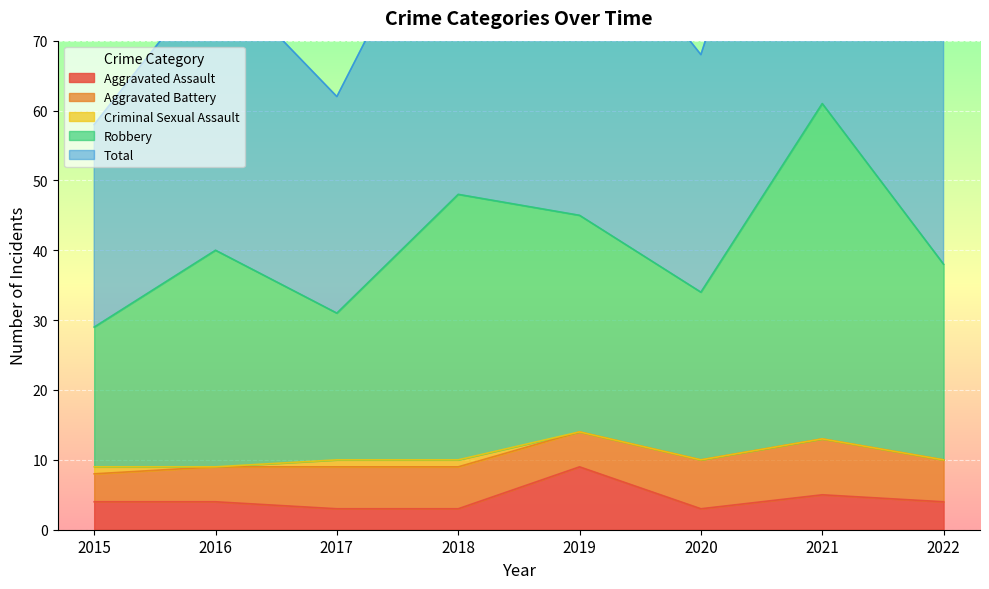

At which label does Robbery first exceed 40?

2018